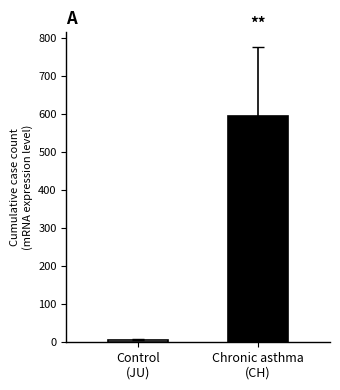

What position from the left is Control
(JU)?

1